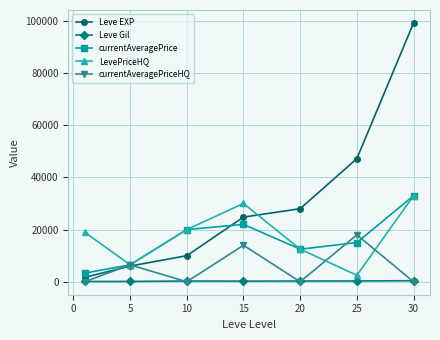

After their last crossing, which series has the higher values: Leve Gil or currentAveragePriceHQ?

Leve Gil